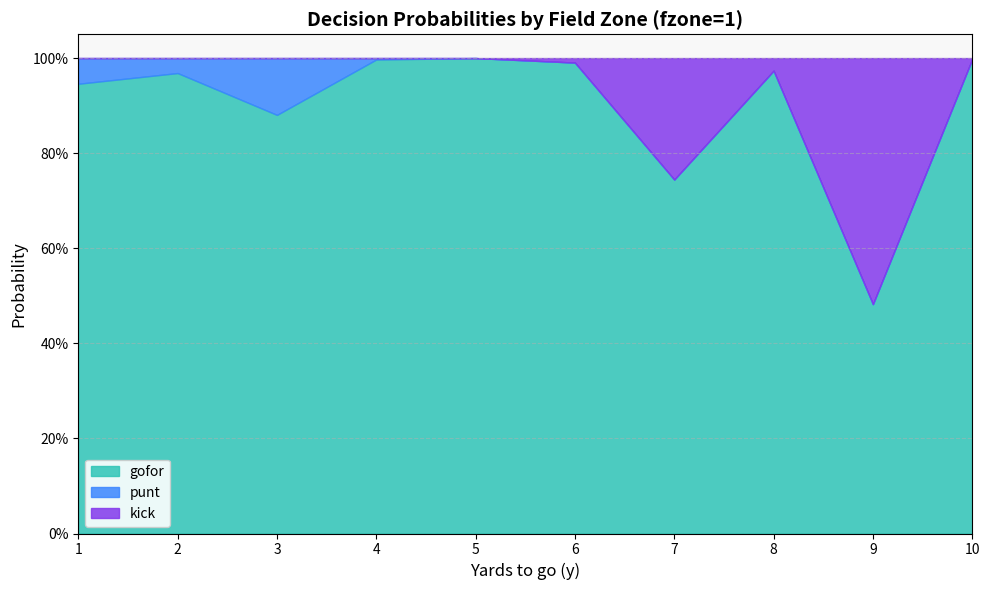

What is the value of the kick point at the 4th from the left?

1.0